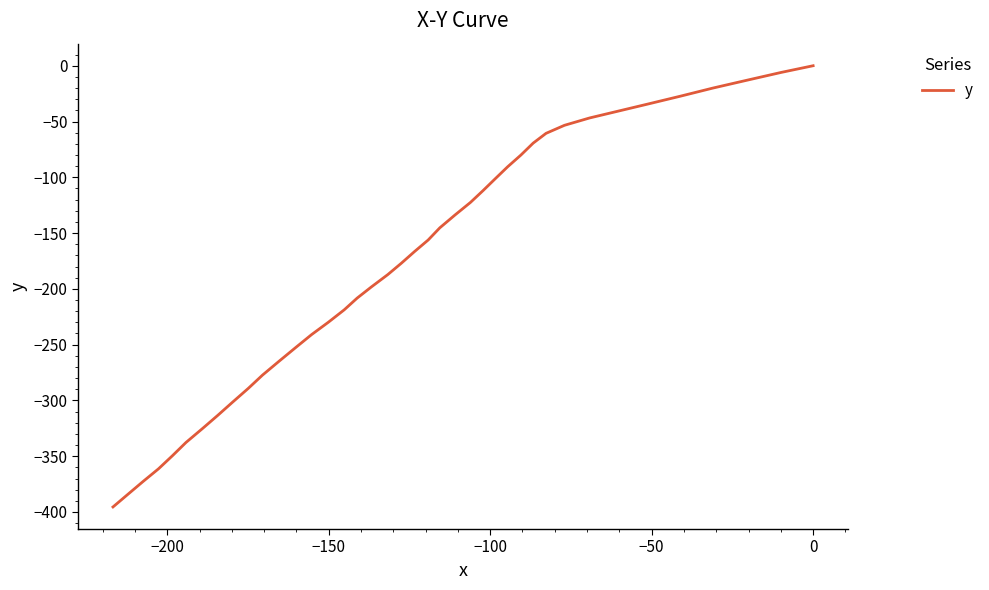

What is the smallest value displayed?

-395.5